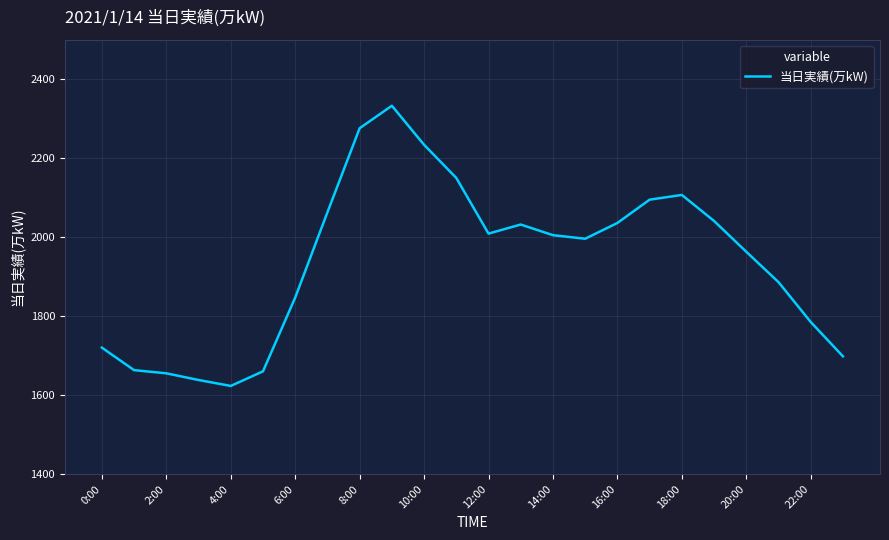

What is the difference between the maximum and minimum values?

710